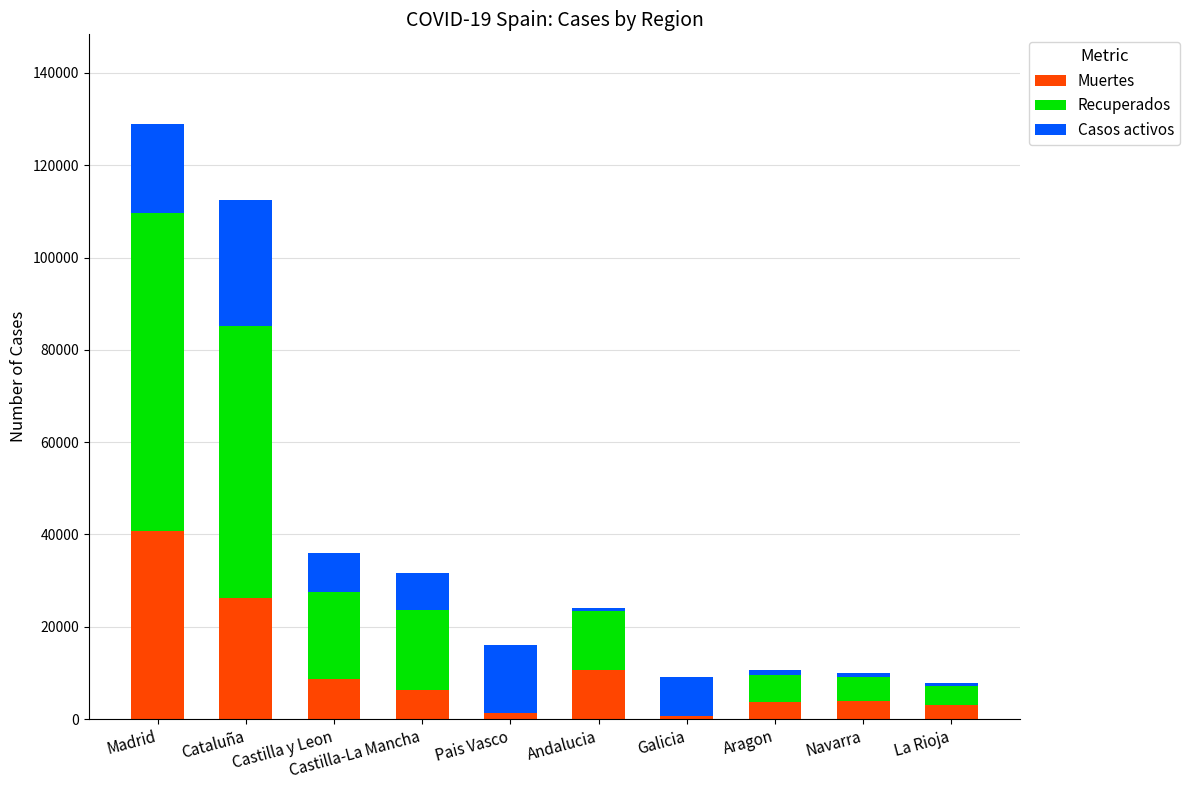

Which category has the highest value in the Muertes series?

Madrid